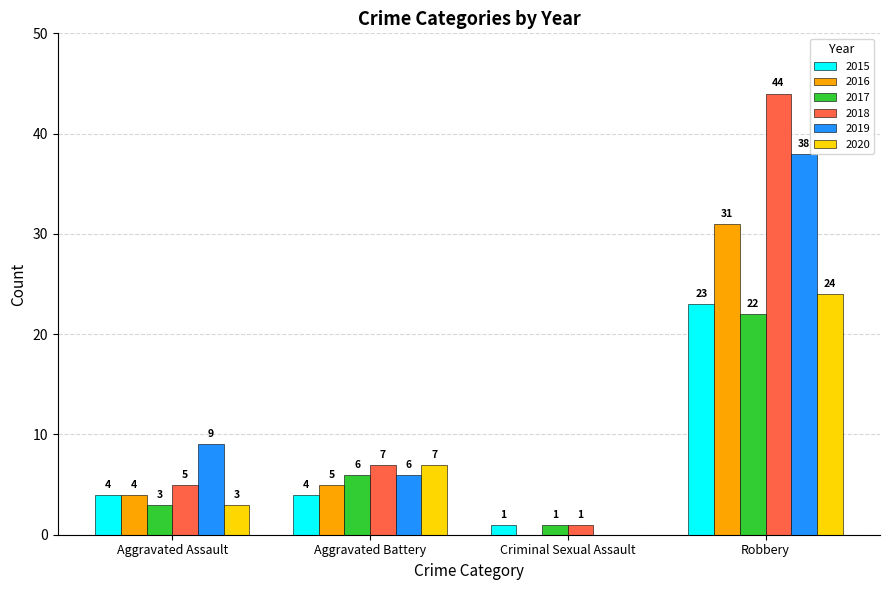

What are all the series names shown in the legend?

2015, 2016, 2017, 2018, 2019, 2020